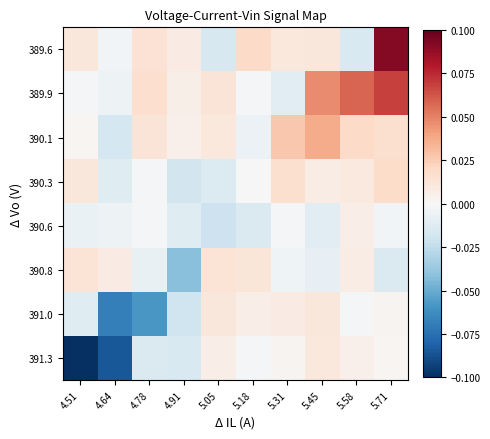

Which label corresponds to the smallest value in the chart?

4.51